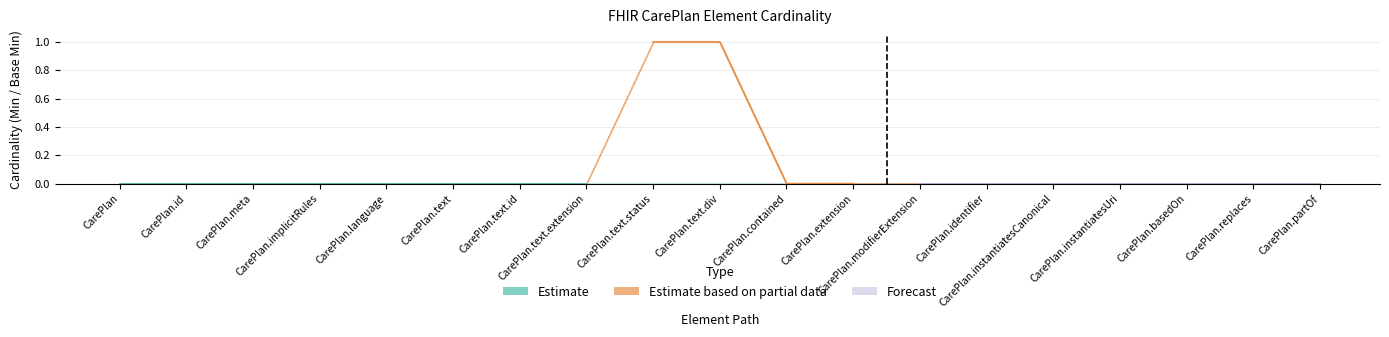

Count the number of categories in the chart.

19